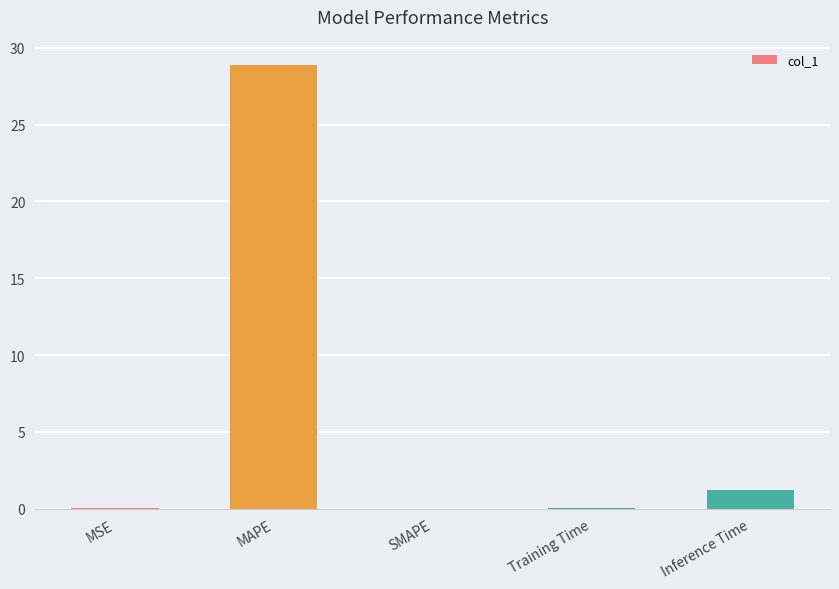

What is the approximate value at MAPE?

28.9